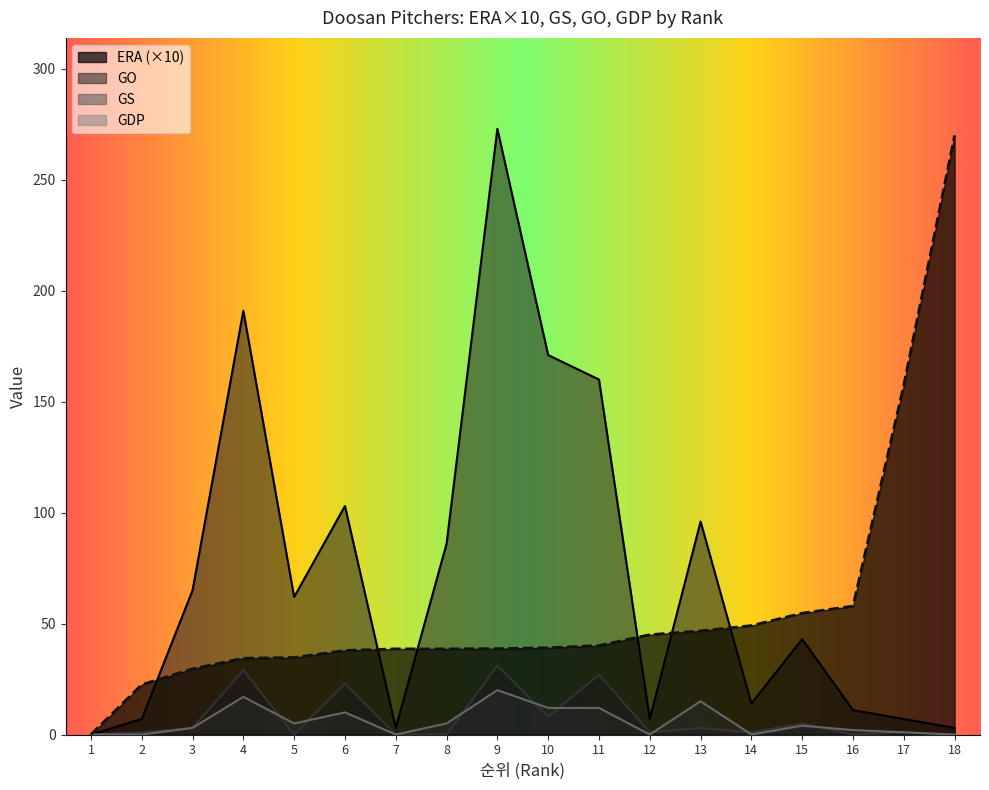

True or false: GO and GS intersect in this chart.

False